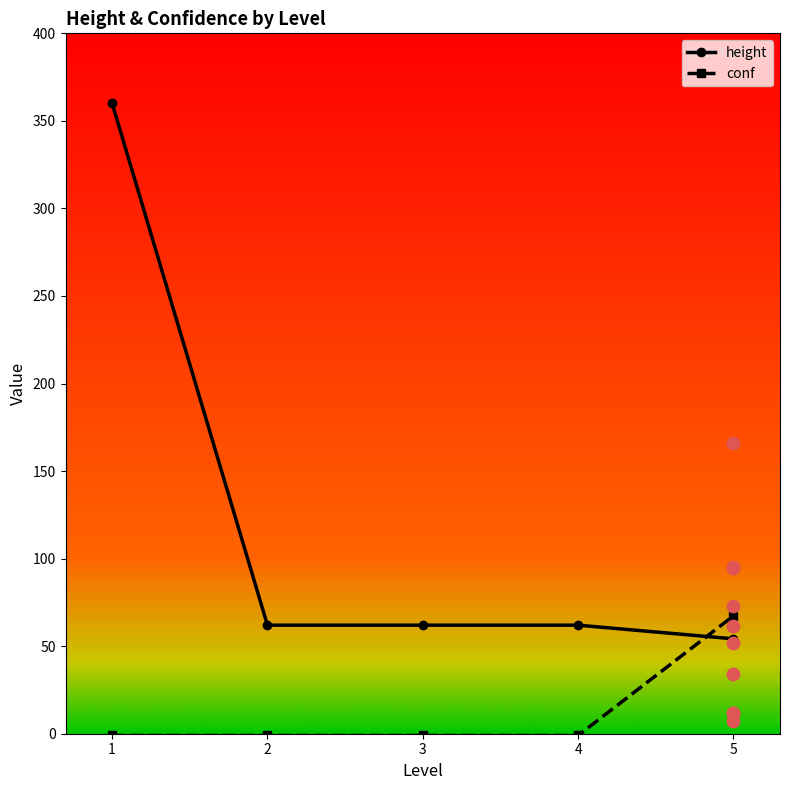

Which series reaches the maximum Y coordinate?

height